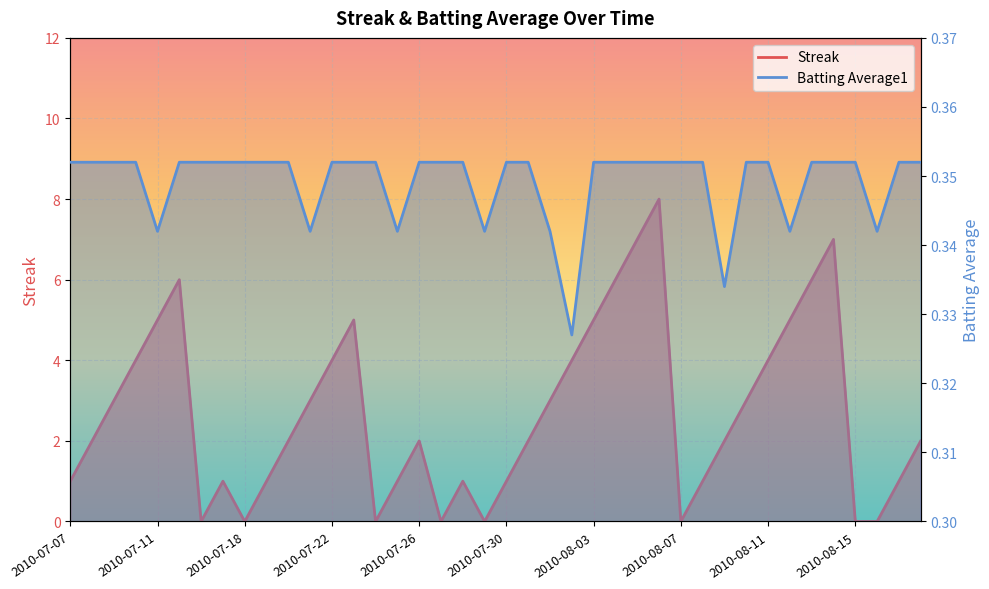

Is it true that Batting Average1 equals 0.6 at 2010-07-10?

False